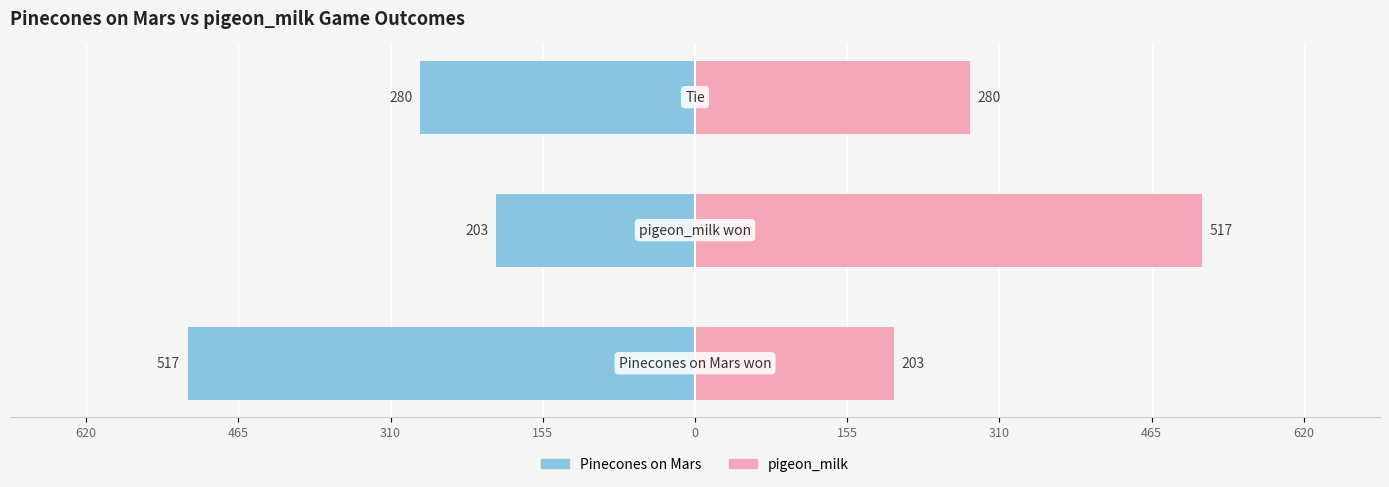

What is the approximate value of Pinecones on Mars at 620?

-517